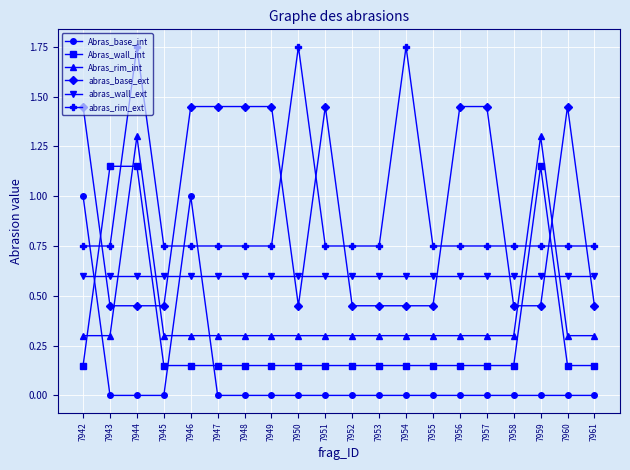

True or false: abras_wall_ext and Abras_base_int intersect in this chart.

True